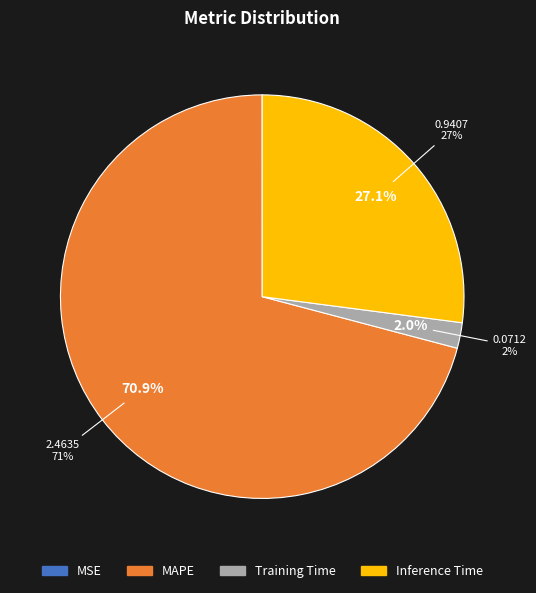

Rank the categories by value from highest to lowest.

MAPE, Inference Time, Training Time, MSE